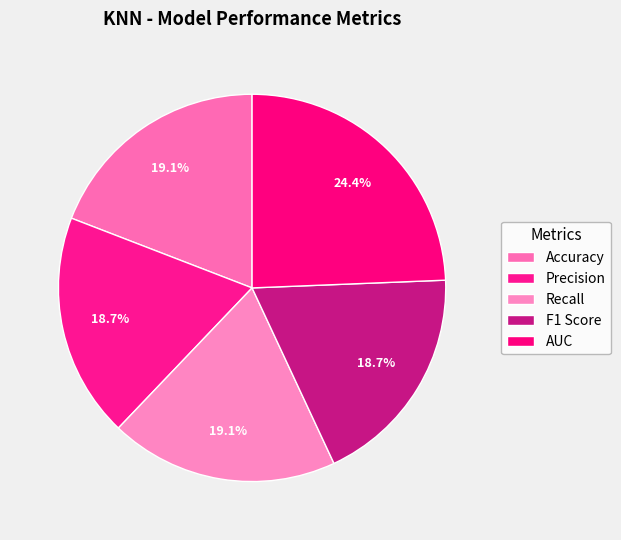

Count the number of slices in the pie.

5